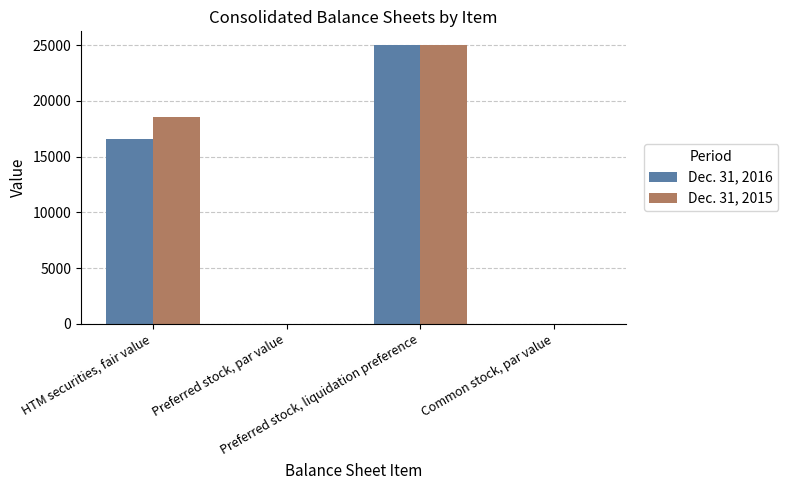

What is the greatest value displayed?

25000